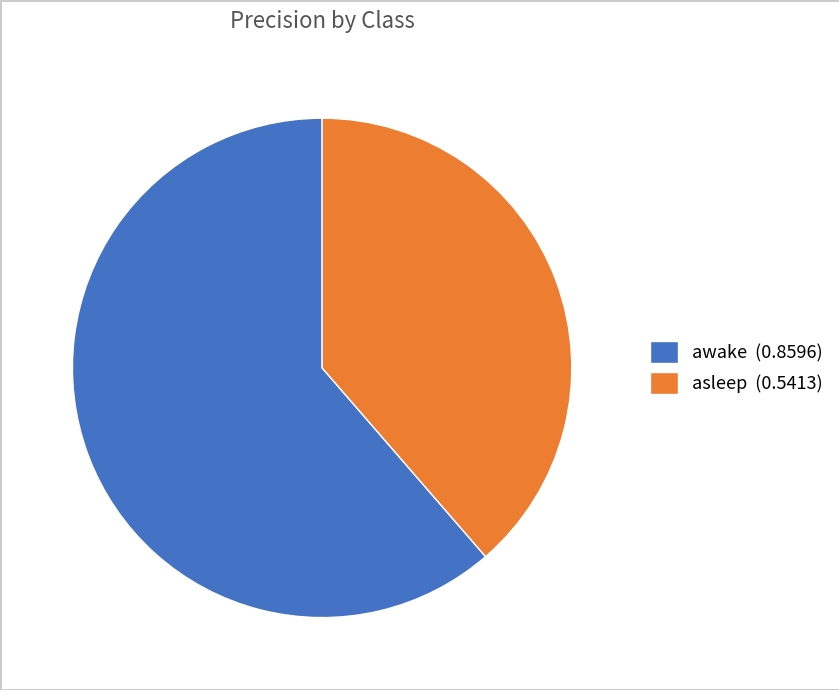

Do asleep (0.5413) and awake (0.8596) together represent more than half of the pie?

Yes